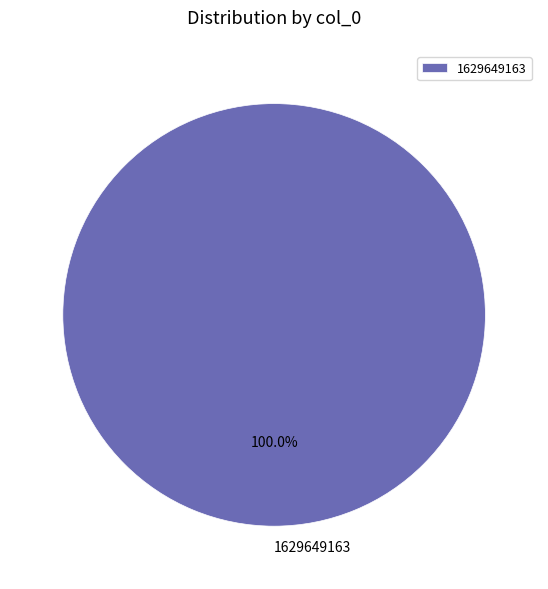

Is there any slice that represents more than half of the pie?

Yes